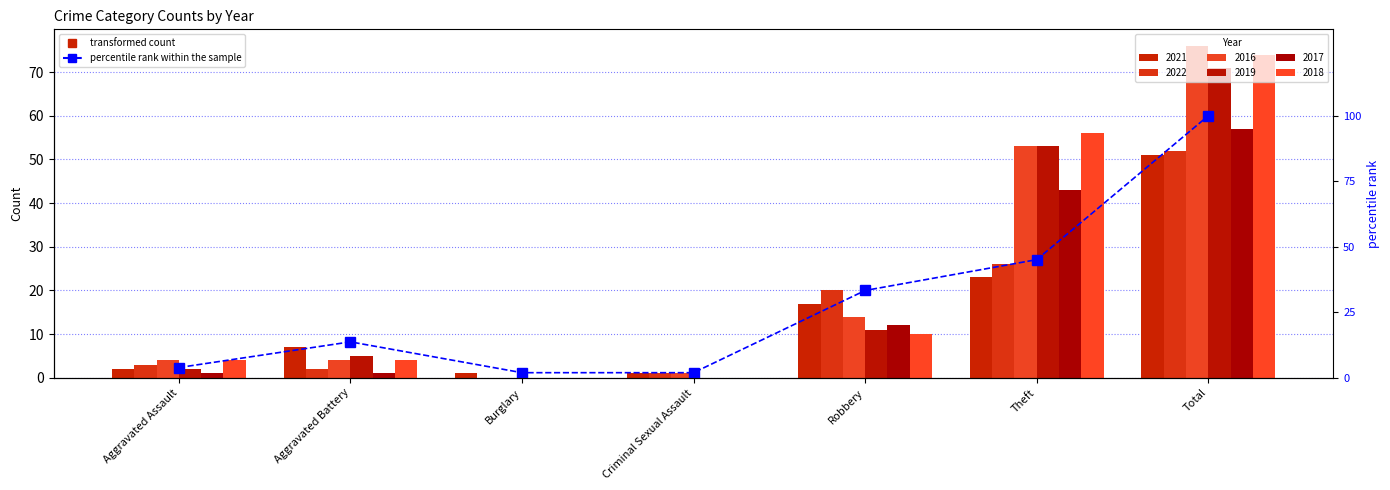

Reading left to right, what are all the values shown in this chart?

Aggravated Assault=3.9	Aggravated Battery=13.7	Burglary=2.0	Criminal Sexual Assault=2.0	Robbery=33.3	Theft=45.1	Total=100.0